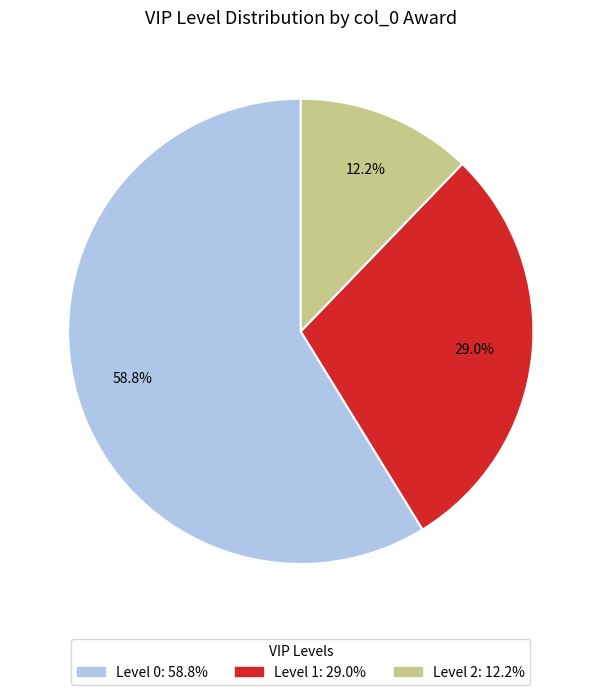

Is there a majority slice in this chart?

Yes